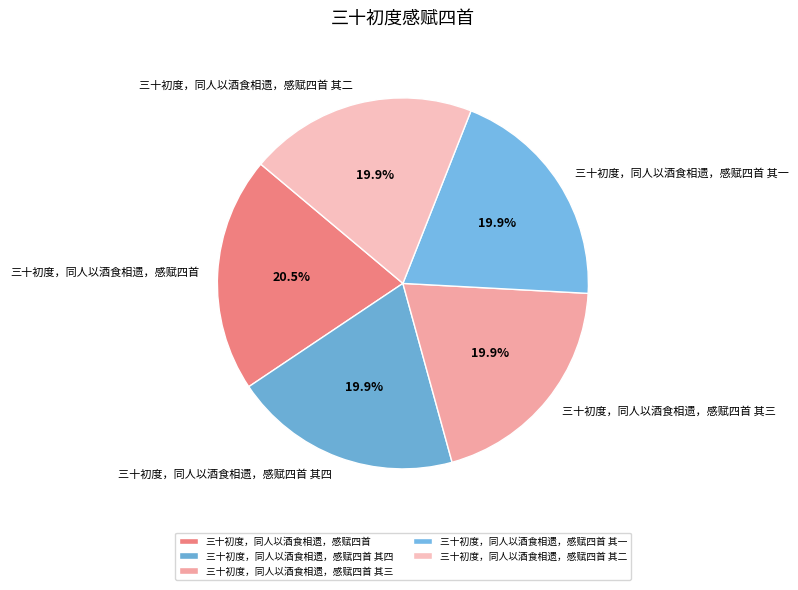

How many segments does this pie chart have?

5